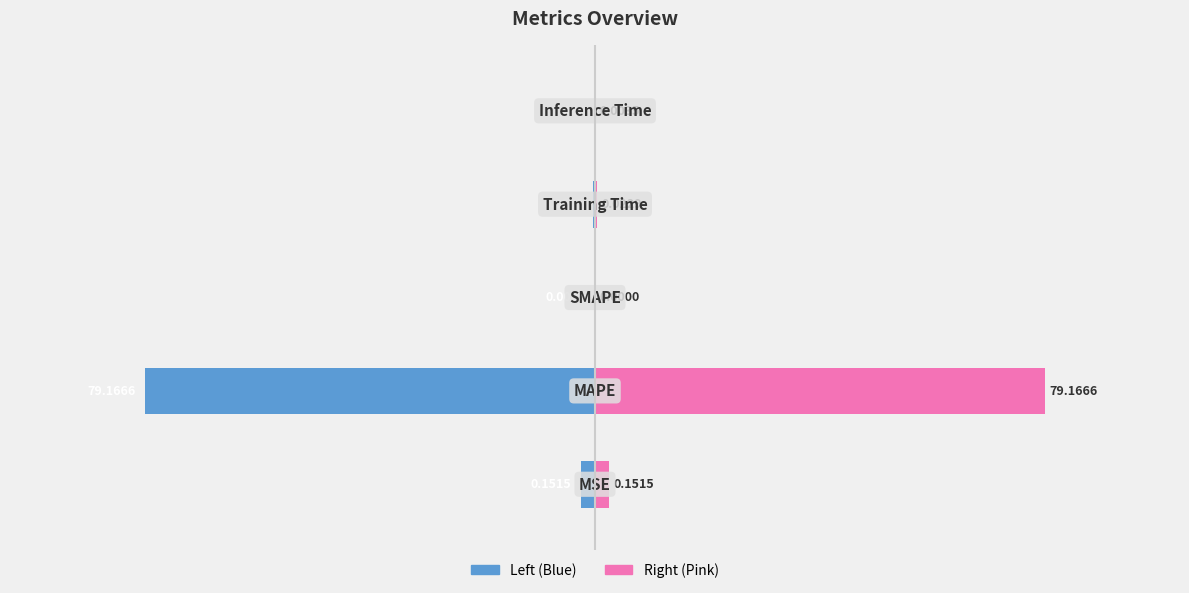

Which has a higher value, 2 or 0?

2